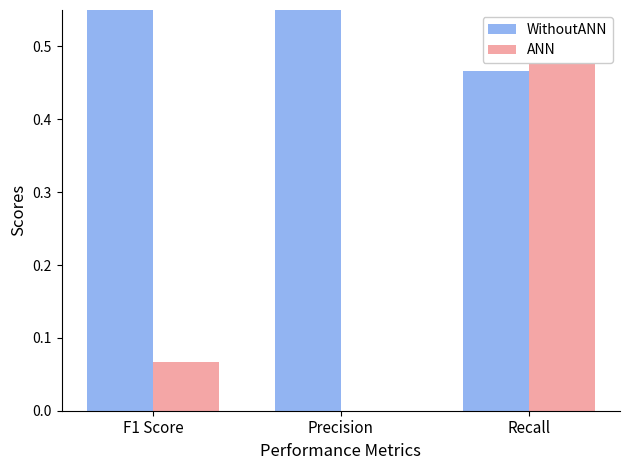

Which category has the lowest value across all series?

Precision